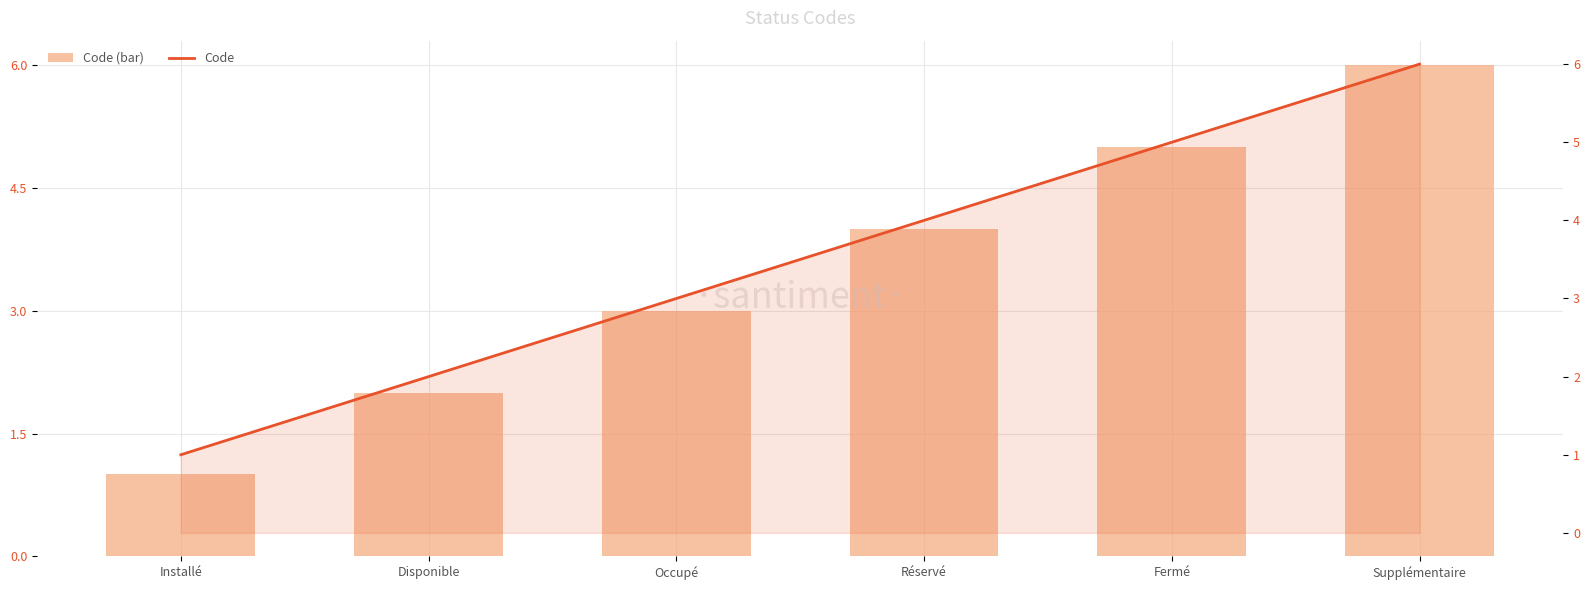

What is the label of the 2nd bar from the right?

Fermé